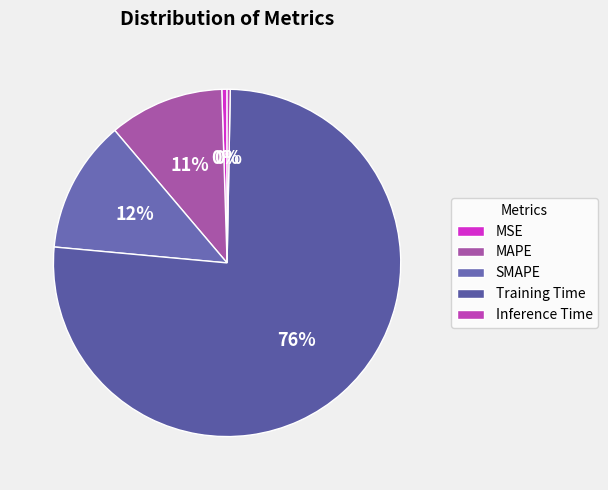

To the nearest percent, what is the difference between the largest and smallest slice percentages?

76%